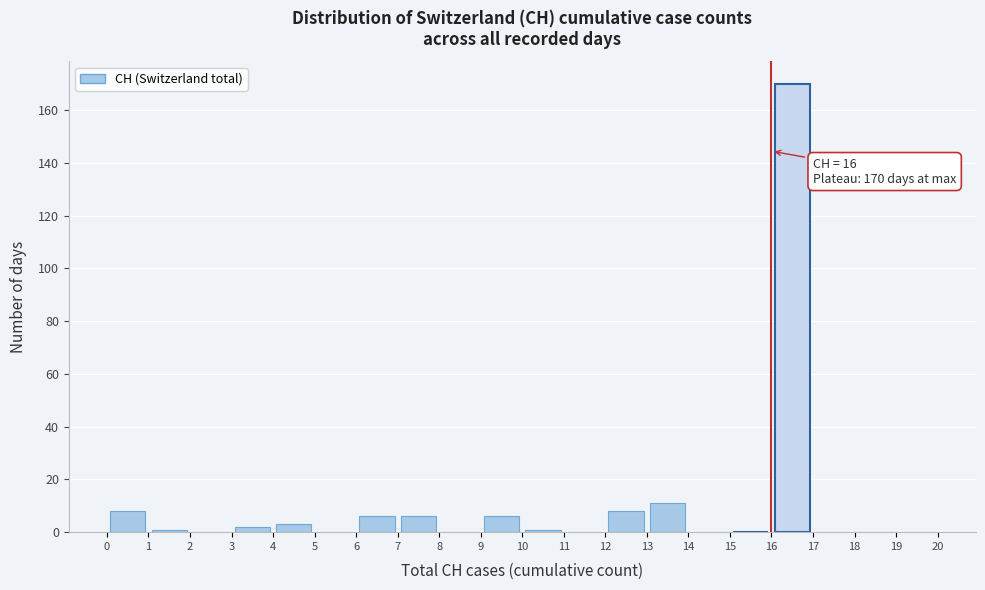

Over which range of the x-axis is the bar tallest?

16 to 17